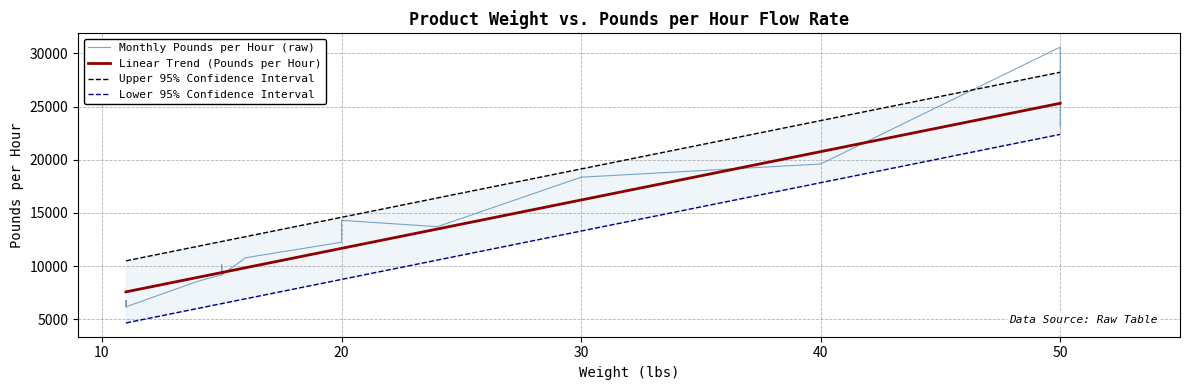

What is the minimum value for Linear Trend (Pounds per Hour)?

7570.1